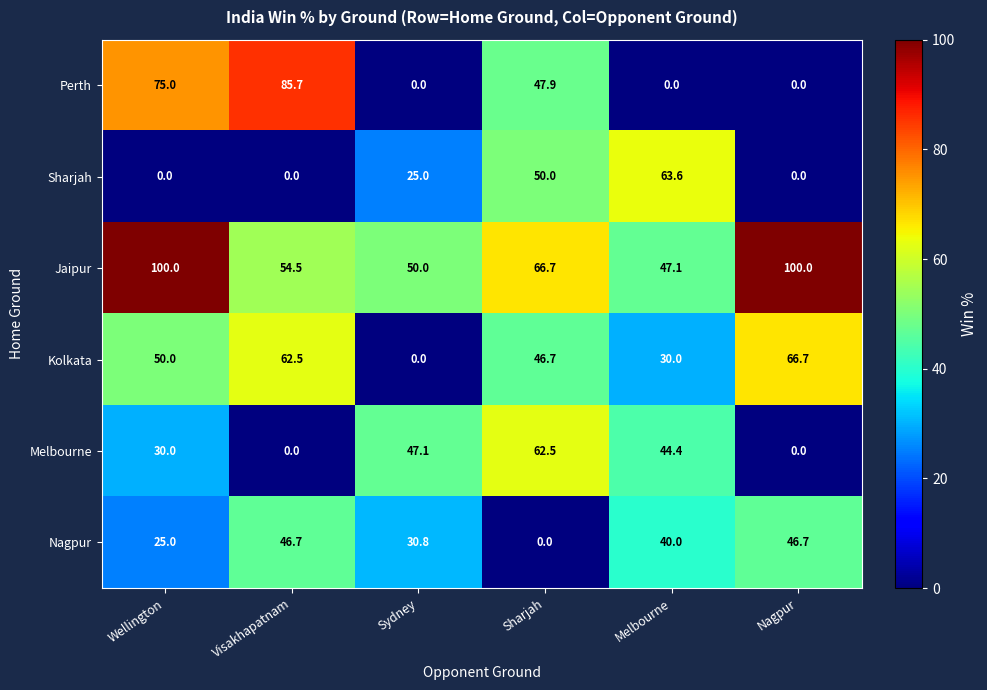

The Nagpur series shows 51.5 at Sydney. True or false?

False